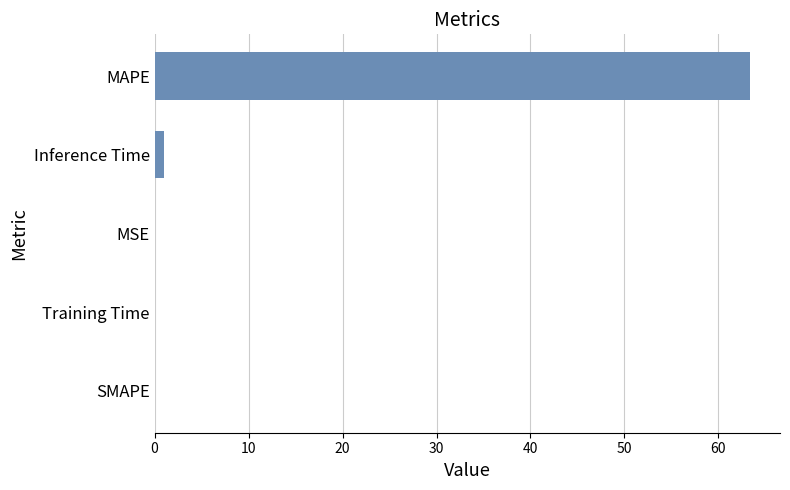

The chart shows a value of 32.3 at SMAPE. True or false?

False